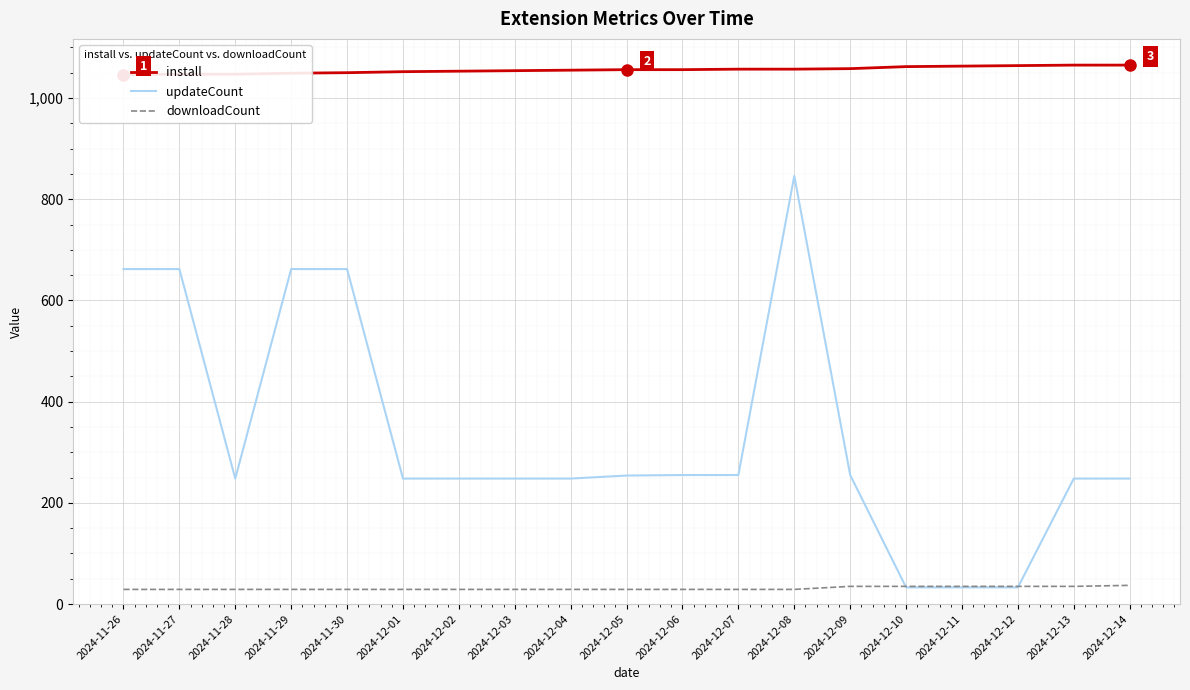

Is the value of install at 2024-12-03 greater than the value of downloadCount at 2024-12-05?

Yes